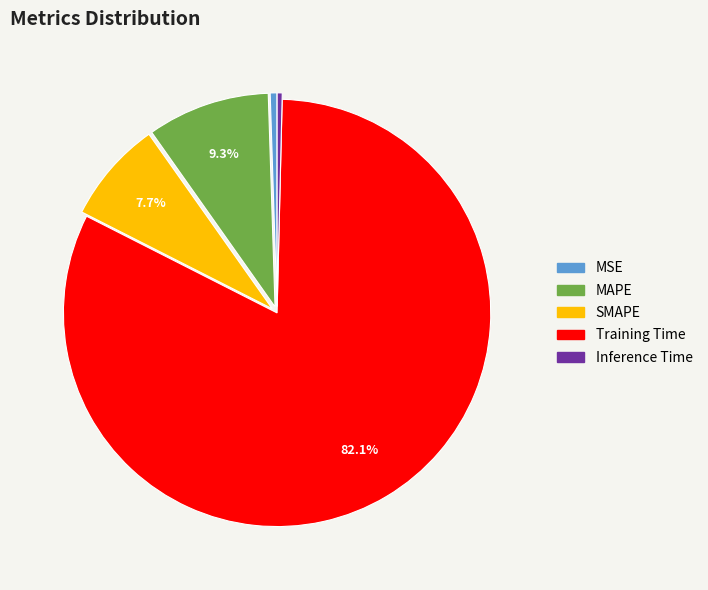

Is it true that Training Time is 82% of the pie?

True